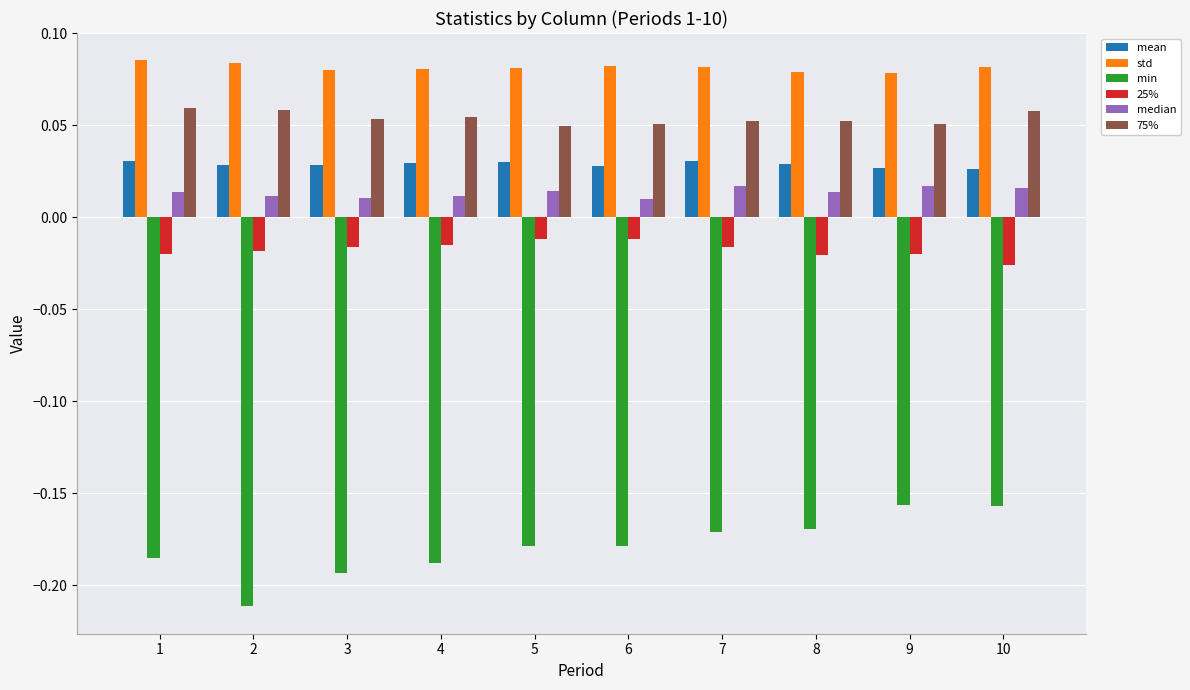

Which series has the largest range (max minus min)?

min